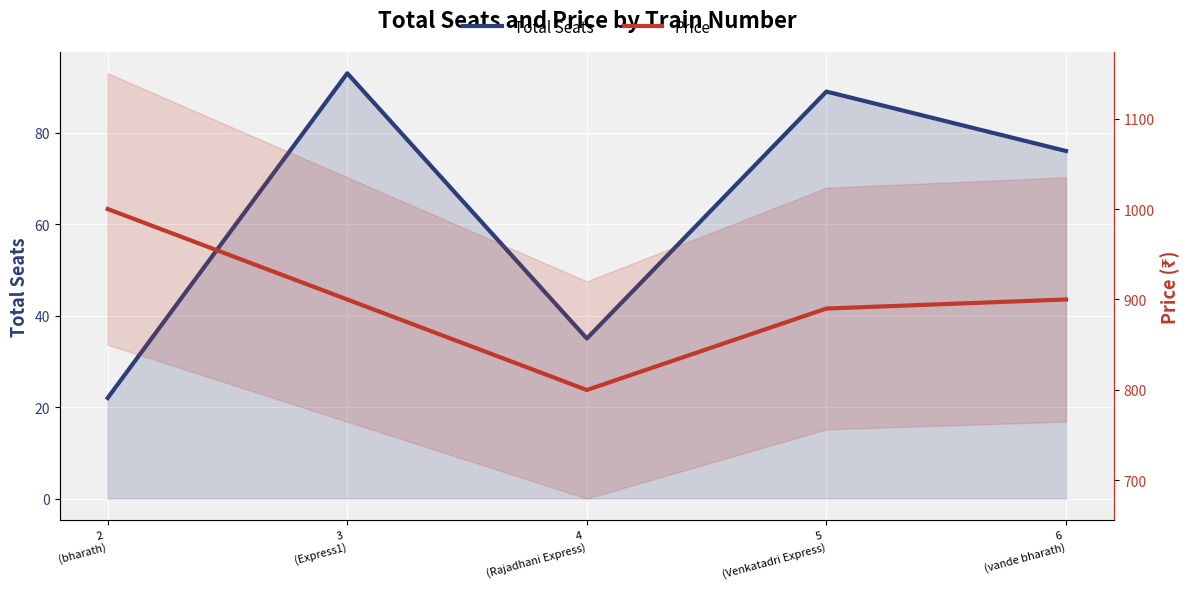

What is the spread (max minus min) of values at 6
(vande bharath)?

824